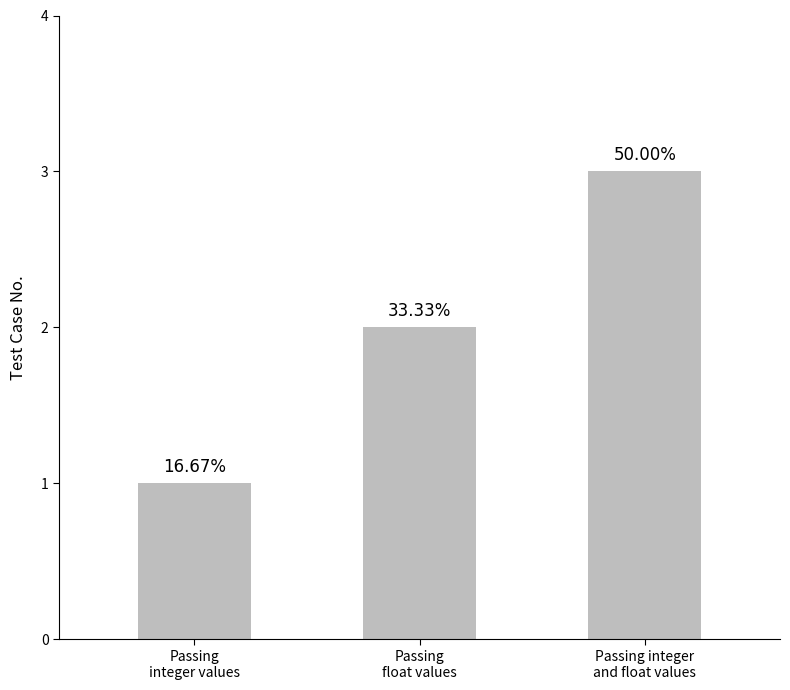

How many bars are there in total?

3